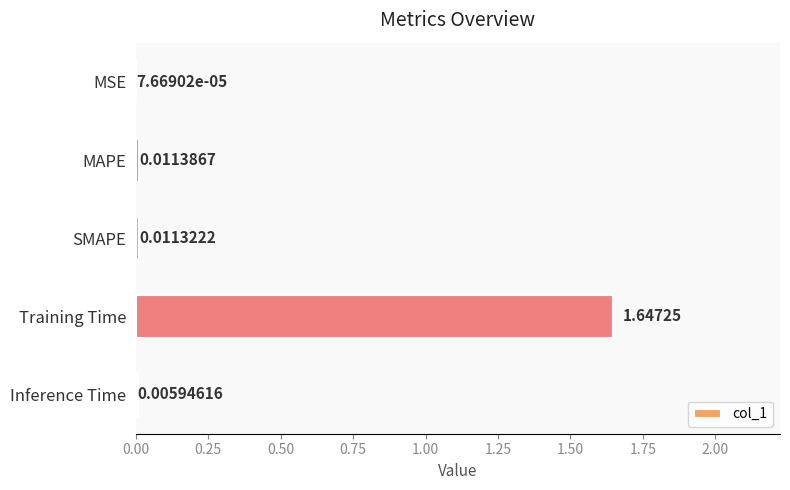

What is the average value?

0.3